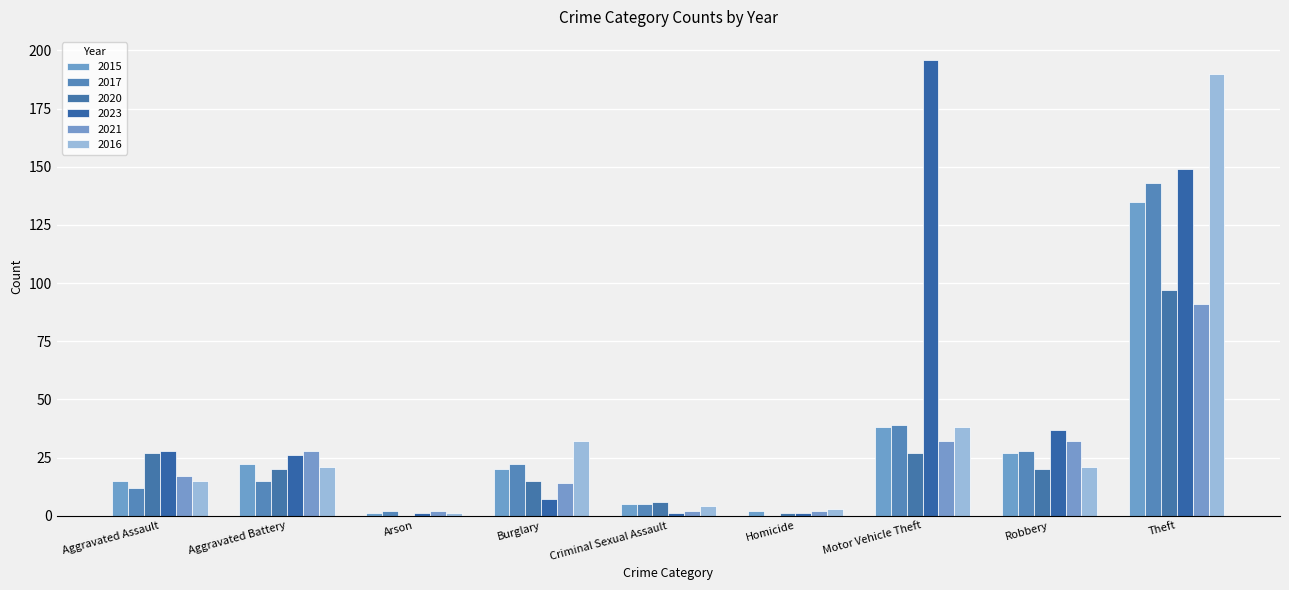

Reading left to right, transcribe all the data shown in this chart.

2015: 15	22	1	20	5	2	38	27	135
2017: 12	15	2	22	5	0	39	28	143
2020: 27	20	0	15	6	1	27	20	97
2023: 28	26	1	7	1	1	196	37	149
2021: 17	28	2	14	2	2	32	32	91
2016: 15	21	1	32	4	3	38	21	190